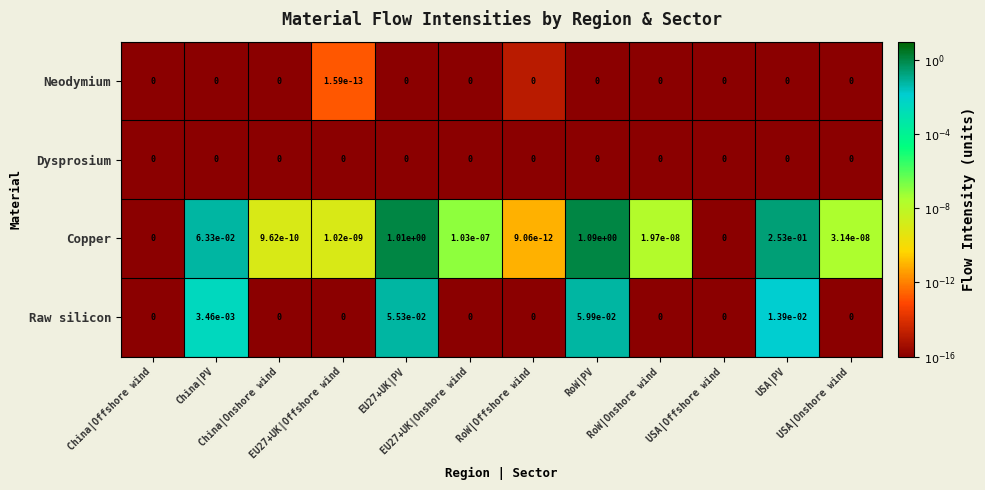

Which series has the widest spread of values?

Copper